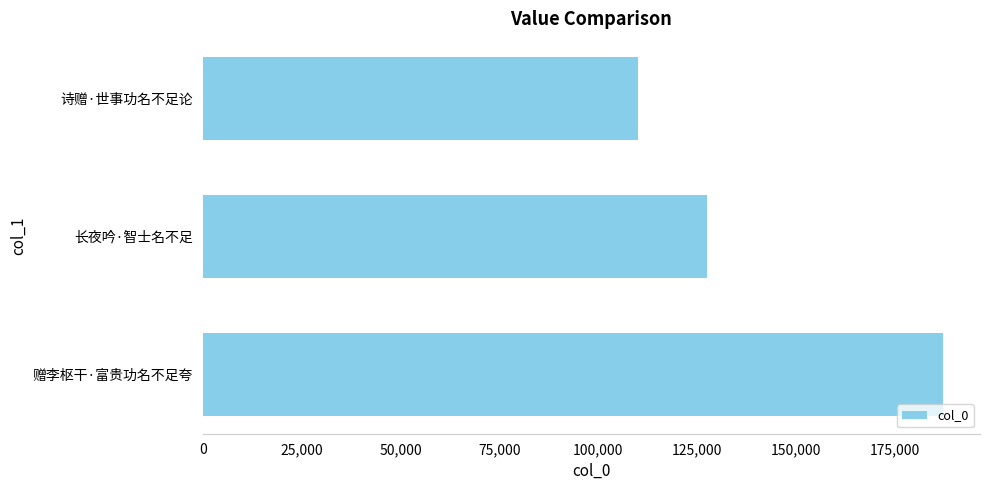

True or false: the data shows 260632 at 赠李枢干·富贵功名不足夸.

False